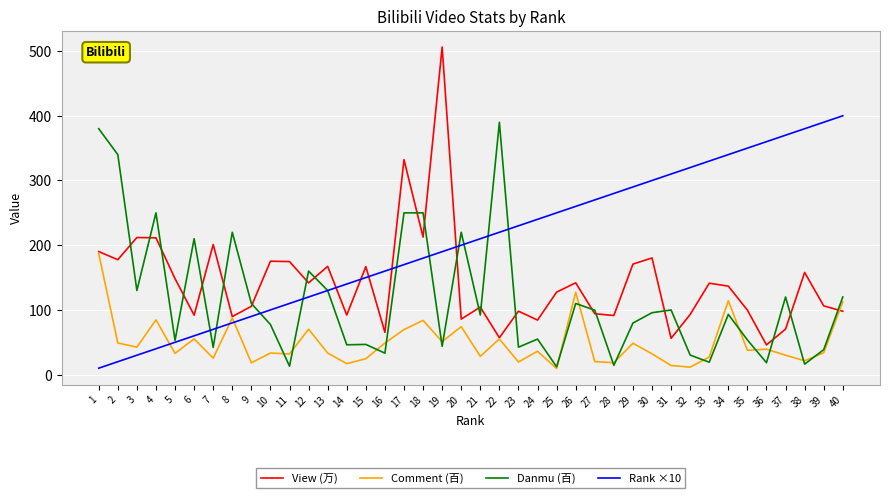

Which category has the highest value across all series?

19